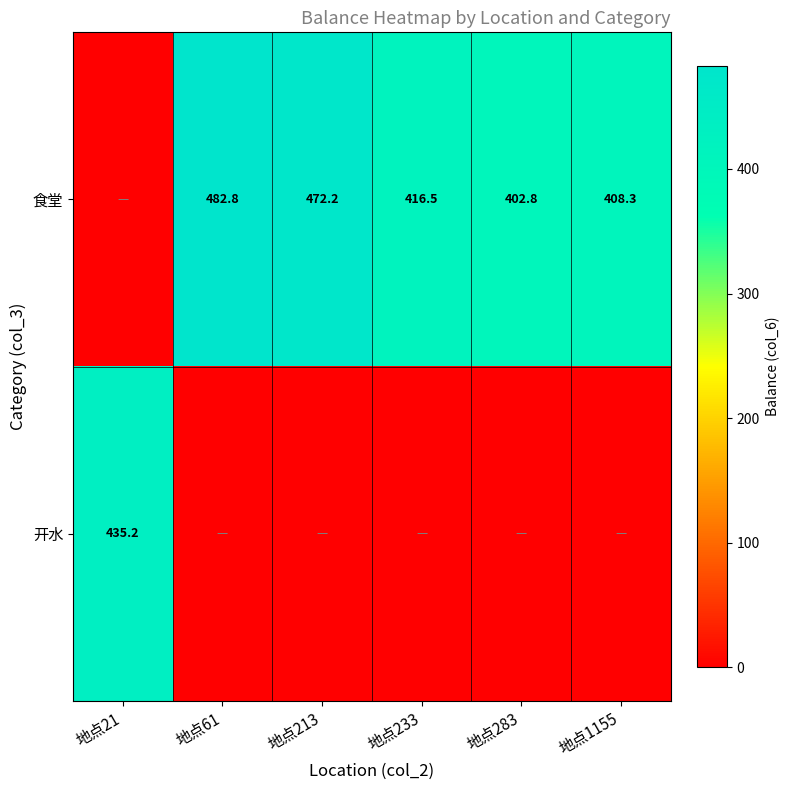

The 开水 series shows 435.2 at 地点21. True or false?

True